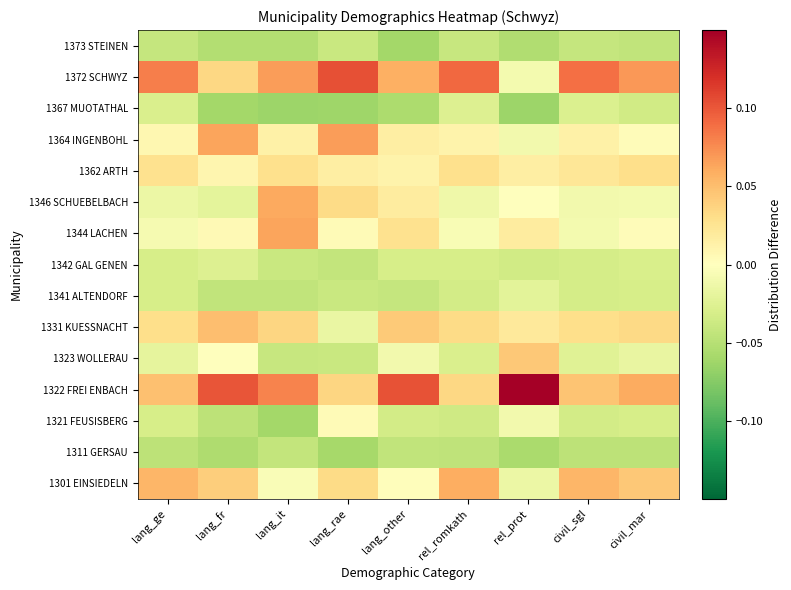

Reading right to left, transcribe all the data shown in this chart.

1301 EINSIEDELN: civil_mar=0.0	civil_sgl=0.1	rel_prot=-0.0	rel_romkath=0.1	lang_other=0.0	lang_rae=0.0	lang_it=-0.0	lang_fr=0.0	lang_ge=0.1
1311 GERSAU: civil_mar=-0.0	civil_sgl=-0.0	rel_prot=-0.1	rel_romkath=-0.0	lang_other=-0.0	lang_rae=-0.1	lang_it=-0.0	lang_fr=-0.1	lang_ge=-0.0
1321 FEUSISBERG: civil_mar=-0.0	civil_sgl=-0.0	rel_prot=-0.0	rel_romkath=-0.0	lang_other=-0.0	lang_rae=0.0	lang_it=-0.1	lang_fr=-0.0	lang_ge=-0.0
1322 FREI ENBACH: civil_mar=0.1	civil_sgl=0.0	rel_prot=0.2	rel_romkath=0.0	lang_other=0.1	lang_rae=0.0	lang_it=0.1	lang_fr=0.1	lang_ge=0.0
1323 WOLLERAU: civil_mar=-0.0	civil_sgl=-0.0	rel_prot=0.0	rel_romkath=-0.0	lang_other=-0.0	lang_rae=-0.0	lang_it=-0.0	lang_fr=0.0	lang_ge=-0.0
1331 KUESSNACHT: civil_mar=0.0	civil_sgl=0.0	rel_prot=0.0	rel_romkath=0.0	lang_other=0.0	lang_rae=-0.0	lang_it=0.0	lang_fr=0.0	lang_ge=0.0
1341 ALTENDORF: civil_mar=-0.0	civil_sgl=-0.0	rel_prot=-0.0	rel_romkath=-0.0	lang_other=-0.0	lang_rae=-0.0	lang_it=-0.0	lang_fr=-0.0	lang_ge=-0.0
1342 GAL GENEN: civil_mar=-0.0	civil_sgl=-0.0	rel_prot=-0.0	rel_romkath=-0.0	lang_other=-0.0	lang_rae=-0.0	lang_it=-0.0	lang_fr=-0.0	lang_ge=-0.0
1344 LACHEN: civil_mar=0.0	civil_sgl=-0.0	rel_prot=0.0	rel_romkath=-0.0	lang_other=0.0	lang_rae=0.0	lang_it=0.1	lang_fr=0.0	lang_ge=-0.0
1346 SCHUEBELBACH: civil_mar=-0.0	civil_sgl=-0.0	rel_prot=-0.0	rel_romkath=-0.0	lang_other=0.0	lang_rae=0.0	lang_it=0.1	lang_fr=-0.0	lang_ge=-0.0
1362 ARTH: civil_mar=0.0	civil_sgl=0.0	rel_prot=0.0	rel_romkath=0.0	lang_other=0.0	lang_rae=0.0	lang_it=0.0	lang_fr=0.0	lang_ge=0.0
1364 INGENBOHL: civil_mar=0.0	civil_sgl=0.0	rel_prot=-0.0	rel_romkath=0.0	lang_other=0.0	lang_rae=0.1	lang_it=0.0	lang_fr=0.1	lang_ge=0.0
1367 MUOTATHAL: civil_mar=-0.0	civil_sgl=-0.0	rel_prot=-0.1	rel_romkath=-0.0	lang_other=-0.1	lang_rae=-0.1	lang_it=-0.1	lang_fr=-0.1	lang_ge=-0.0
1372 SCHWYZ: civil_mar=0.1	civil_sgl=0.1	rel_prot=-0.0	rel_romkath=0.1	lang_other=0.1	lang_rae=0.1	lang_it=0.1	lang_fr=0.0	lang_ge=0.1
1373 STEINEN: civil_mar=-0.0	civil_sgl=-0.0	rel_prot=-0.1	rel_romkath=-0.0	lang_other=-0.1	lang_rae=-0.0	lang_it=-0.1	lang_fr=-0.1	lang_ge=-0.0